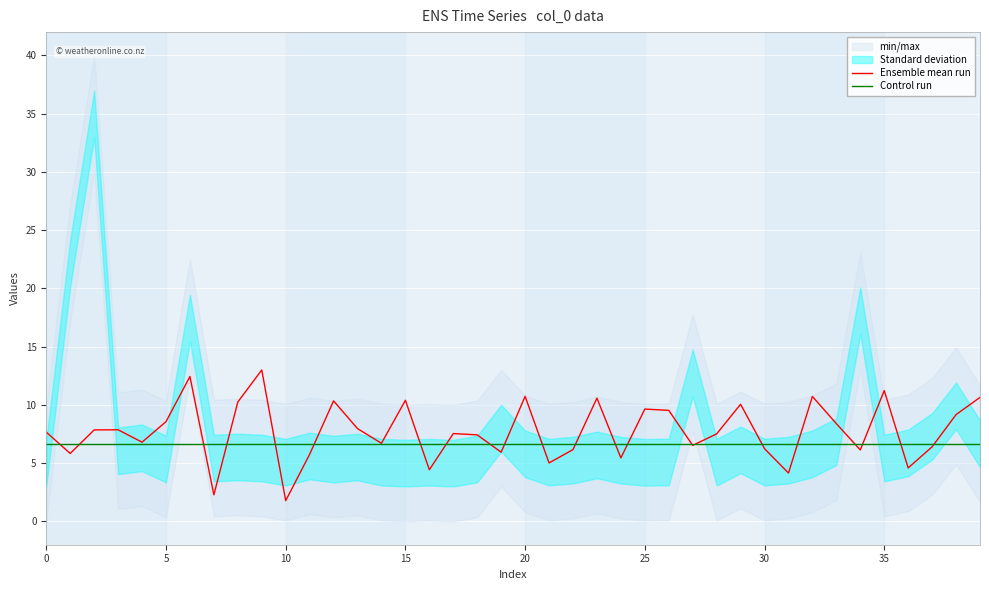

At 29, list the series in order from smallest to largest.

Control run, Ensemble mean run